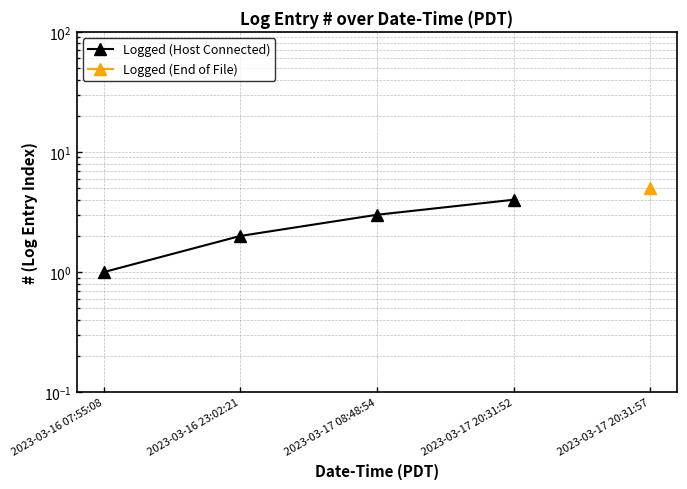

What is the value of the 4th point from the left?

4